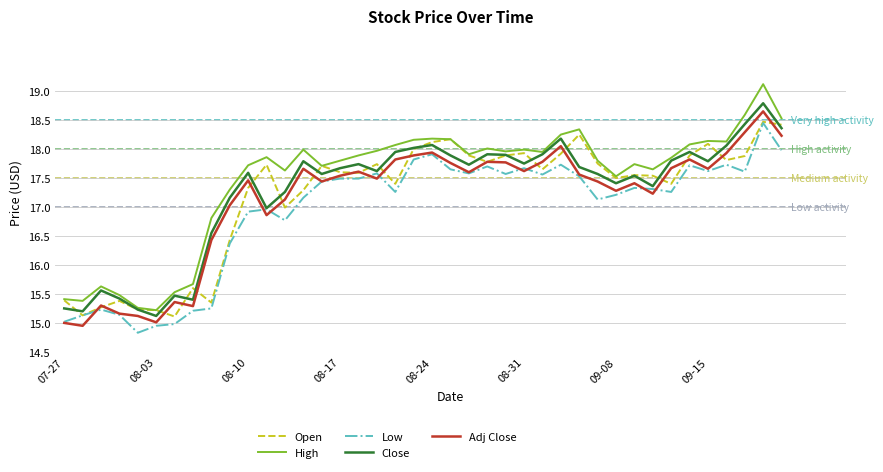

What is the difference between the maximum and minimum values in the High series?

3.9